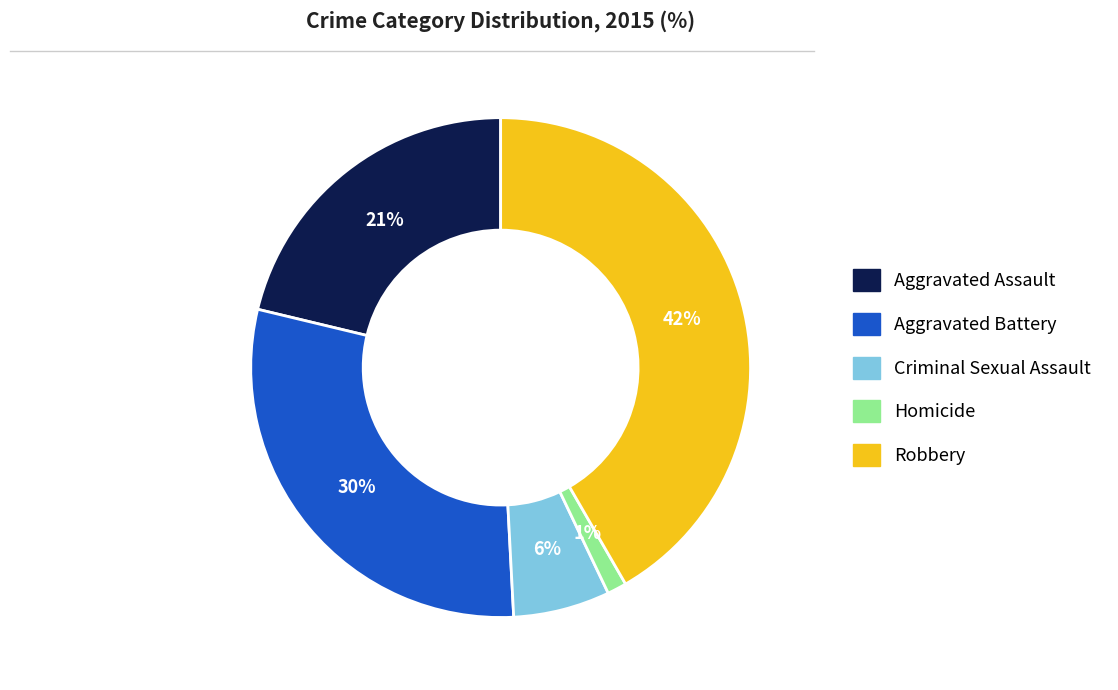

To the nearest percent, what percentage of the pie is Criminal Sexual Assault?

6%